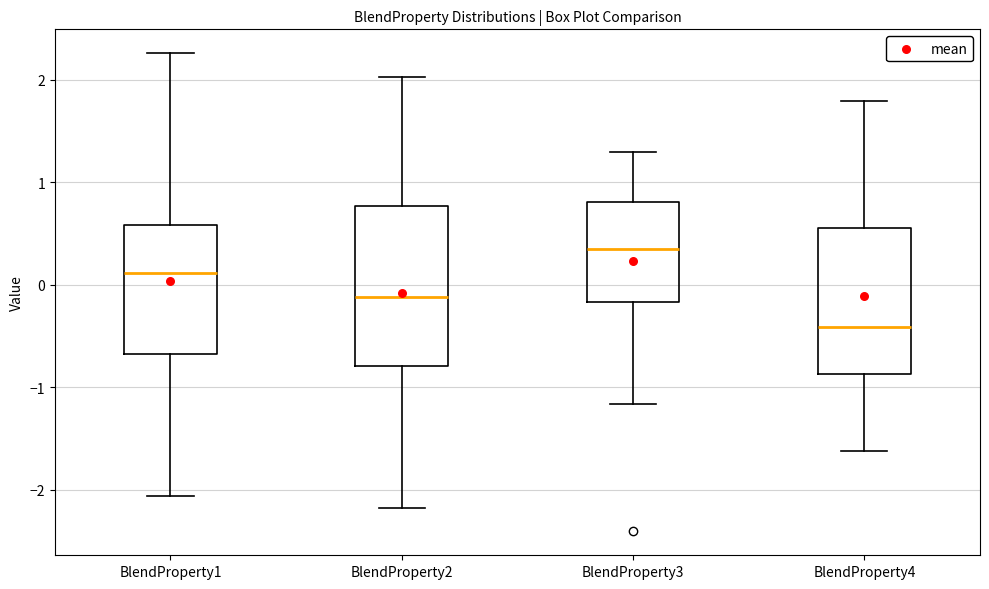

Reading left to right, read every box against the y-axis: the position of its median line, the range the box covers, and the ends of its whiskers. The values are not printed on the chart, so give them approximately, as read against the axis.

BlendProperty1: median 0.1, box -0.7 to 0.6, whiskers -2.1 to 2.3
BlendProperty2: median -0.1, box -0.8 to 0.8, whiskers -2.2 to 2.0
BlendProperty3: median 0.4, box -0.2 to 0.8, whiskers -1.2 to 1.3
BlendProperty4: median -0.4, box -0.9 to 0.6, whiskers -1.6 to 1.8